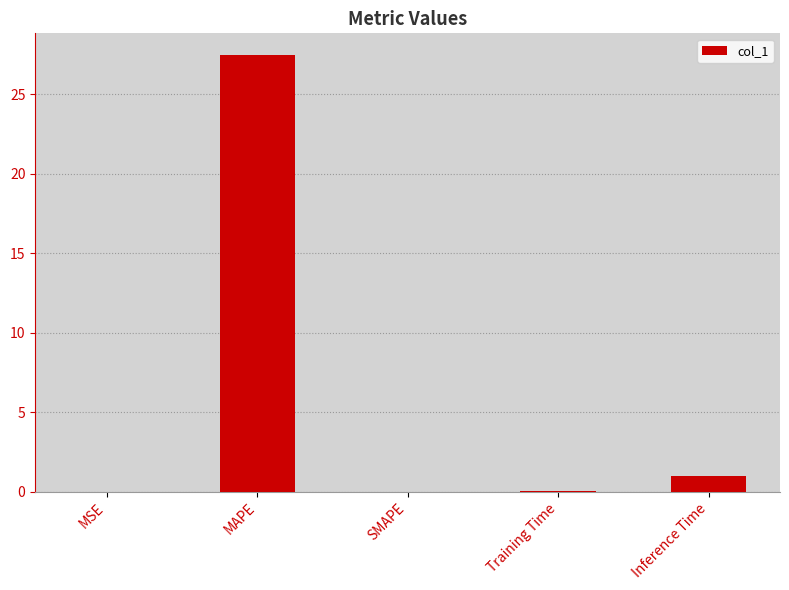

Are the bars horizontal?

No